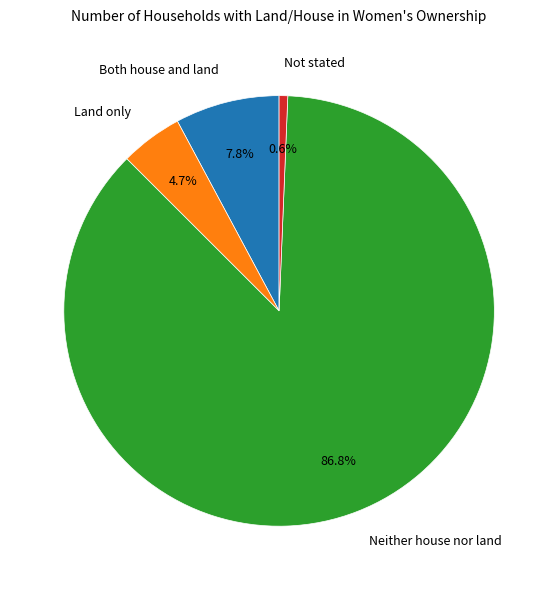

The Not stated slice represents 1% of the pie. True or false?

True